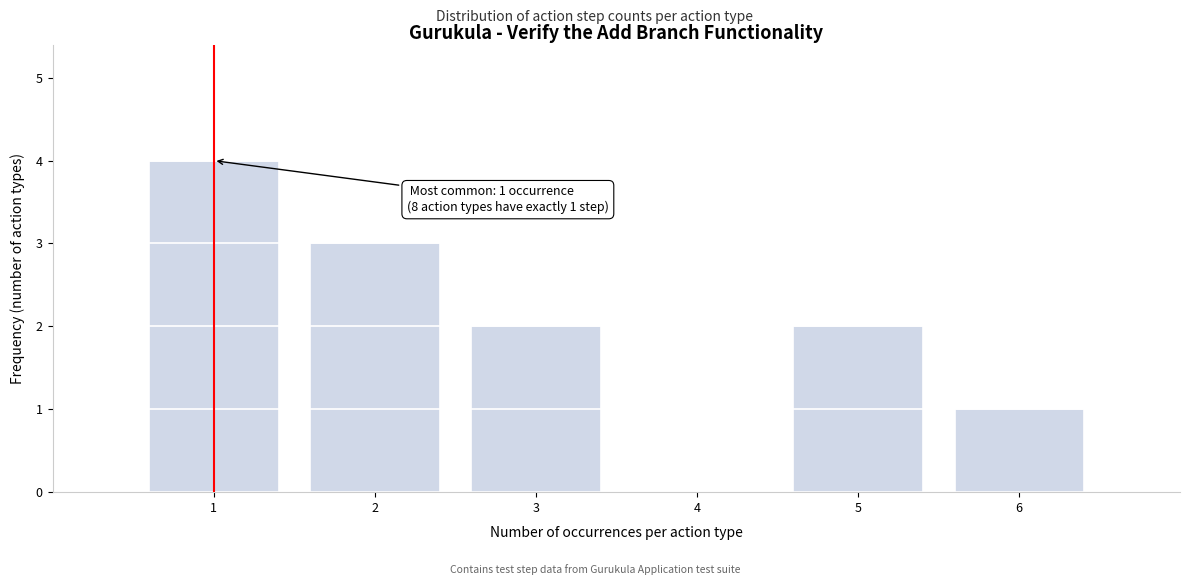

Which range on the x-axis has the tallest bar?

0.5 to 1.5